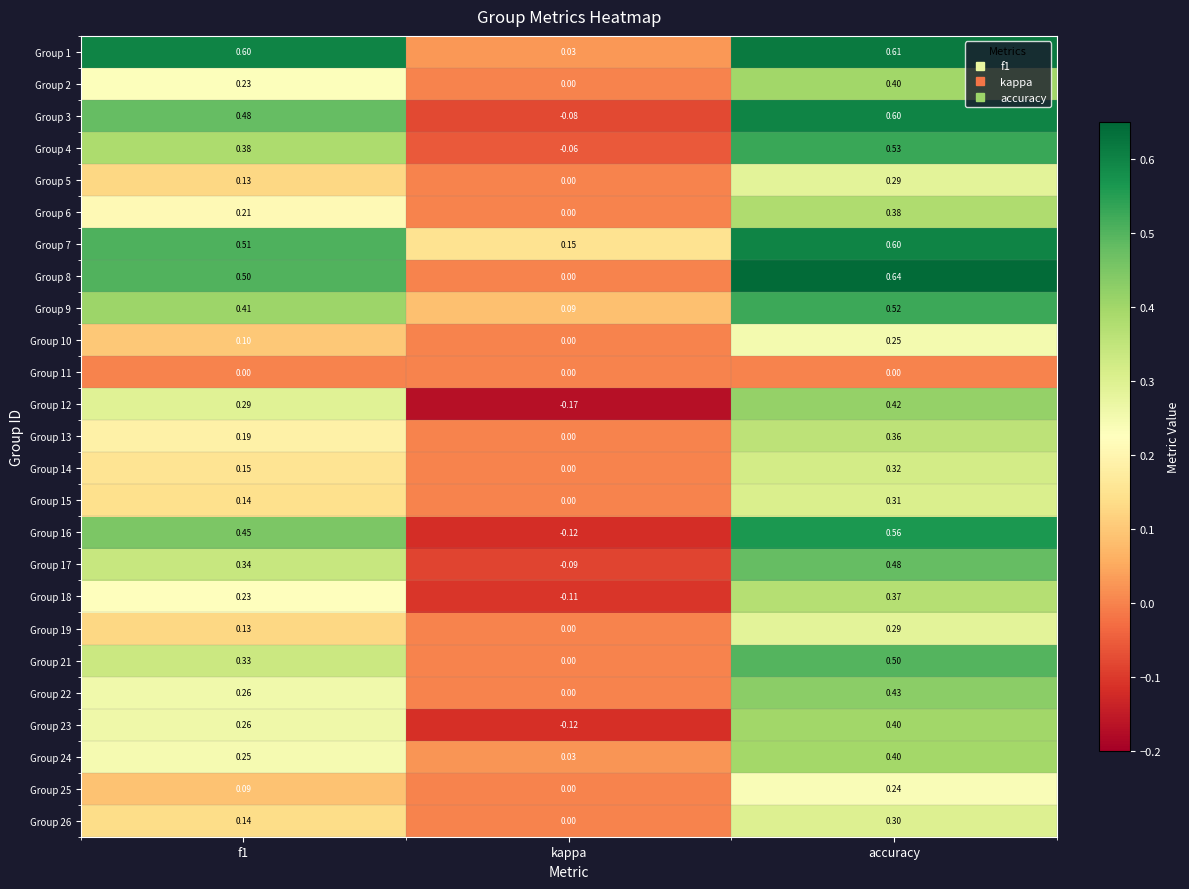

Is the value of Group 11 at kappa greater than the value of Group 13 at f1?

No